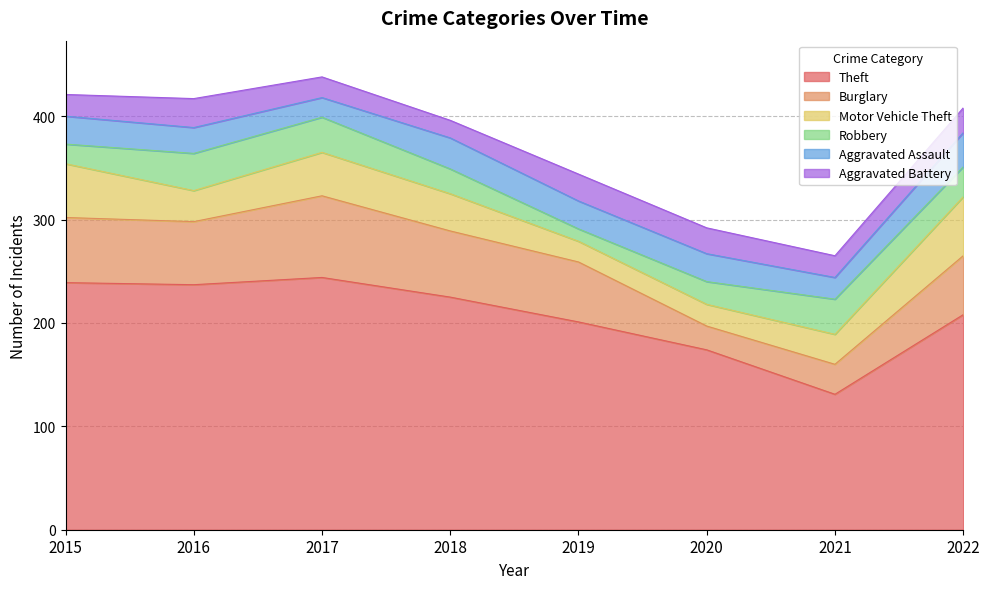

How many distinct data groups are displayed?

6